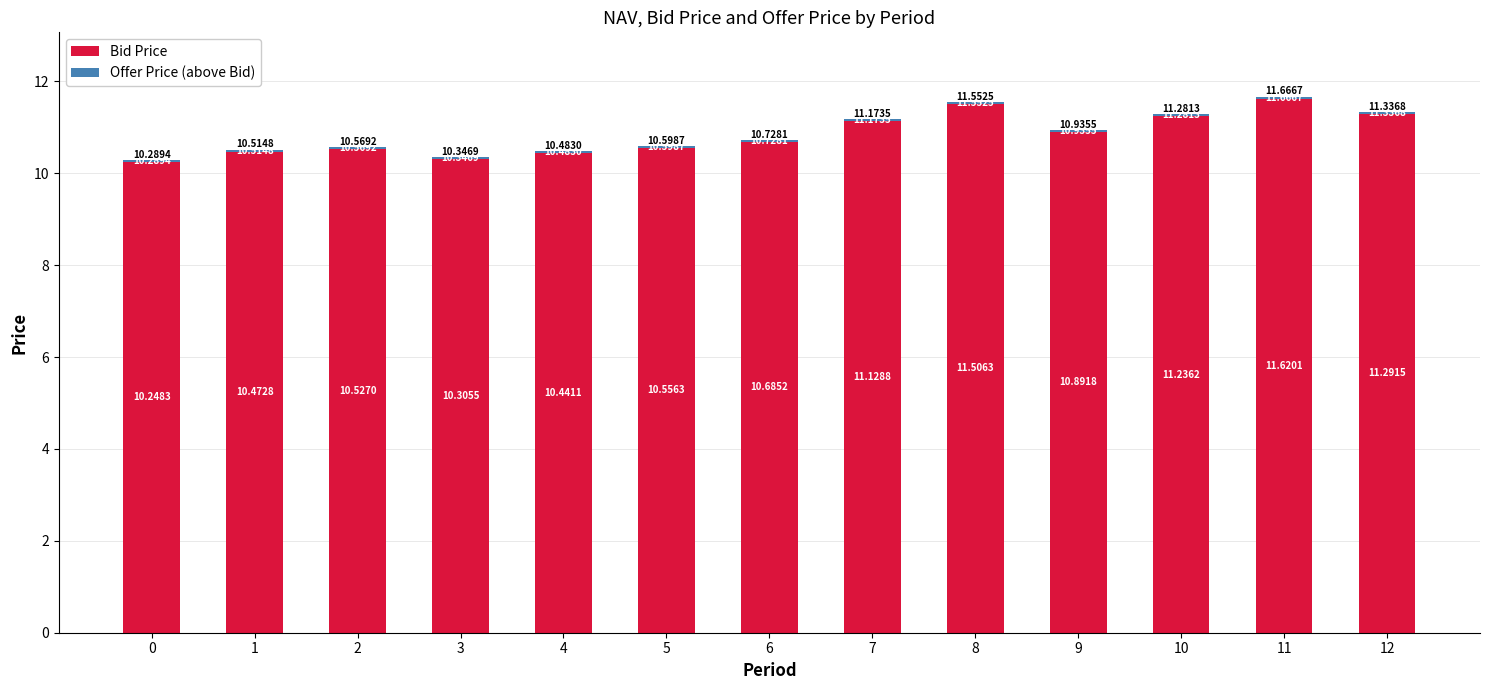

What is the highest value of the Bid Price series?

11.6